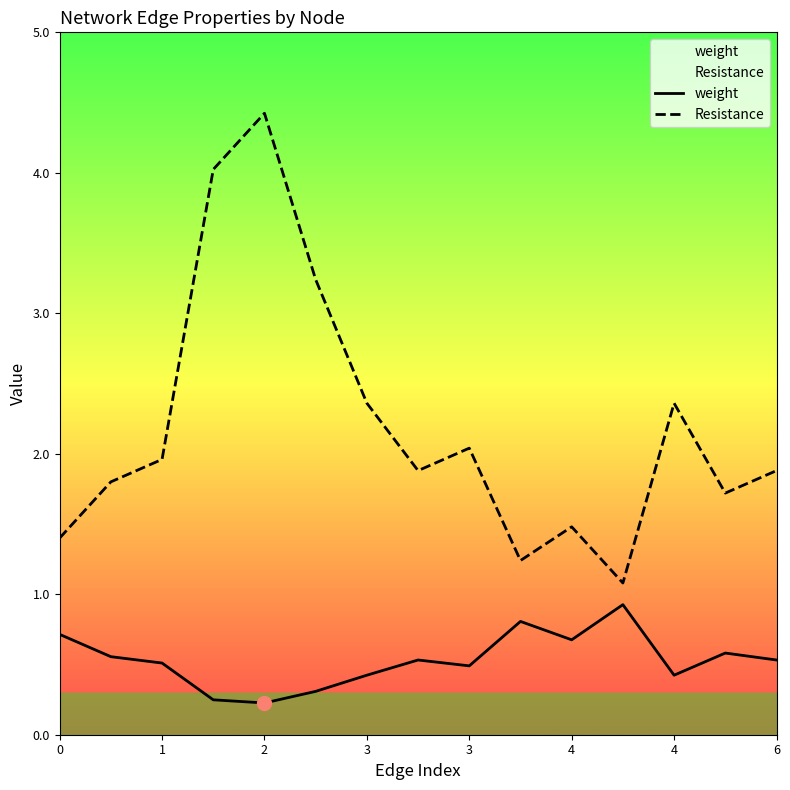

What is the difference between the second highest and second lowest values in the Resistance series?

2.8